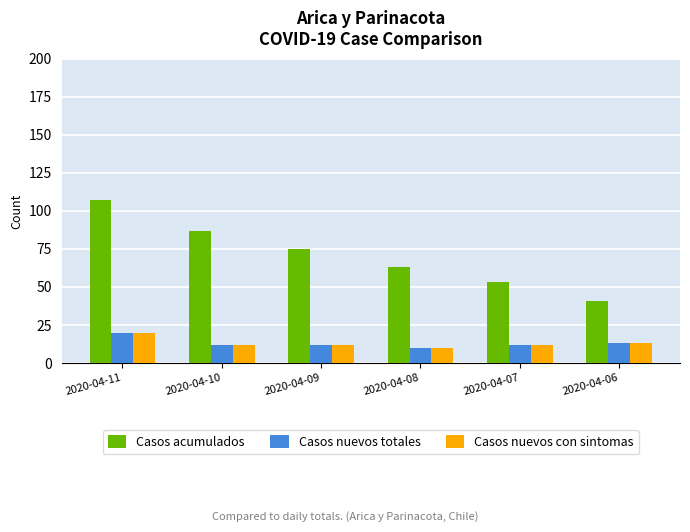

What is the sum of all Casos acumulados values?

426